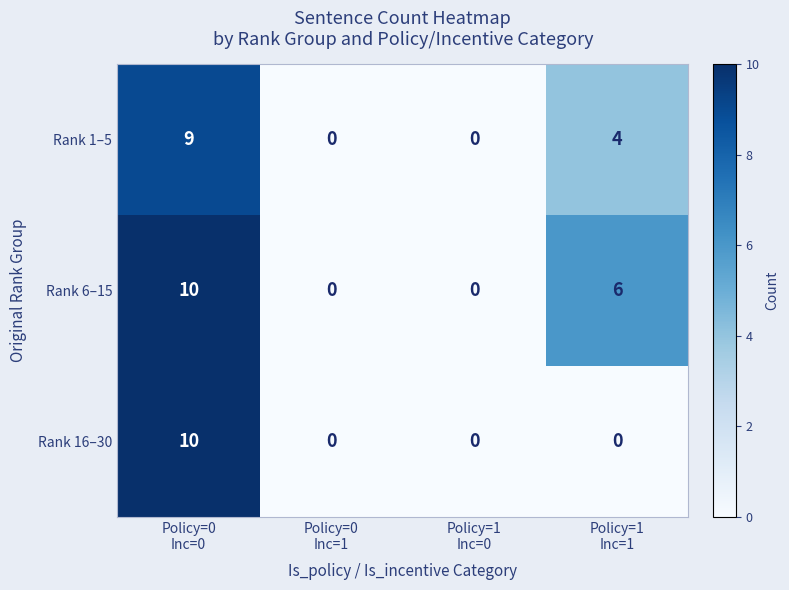

Count the Rank 1–5 values in the range 0 to 9.

4